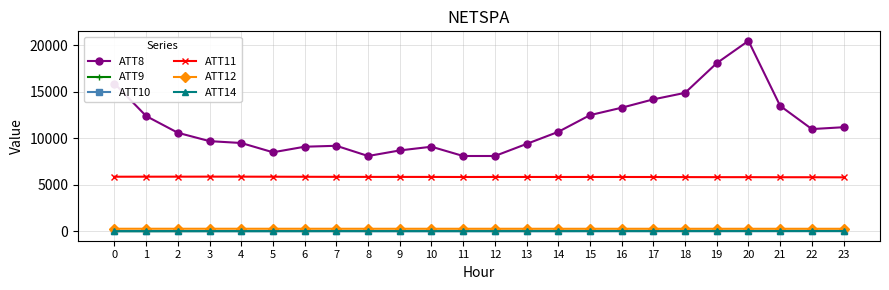

What is the total value across all series at 2?

16774.2